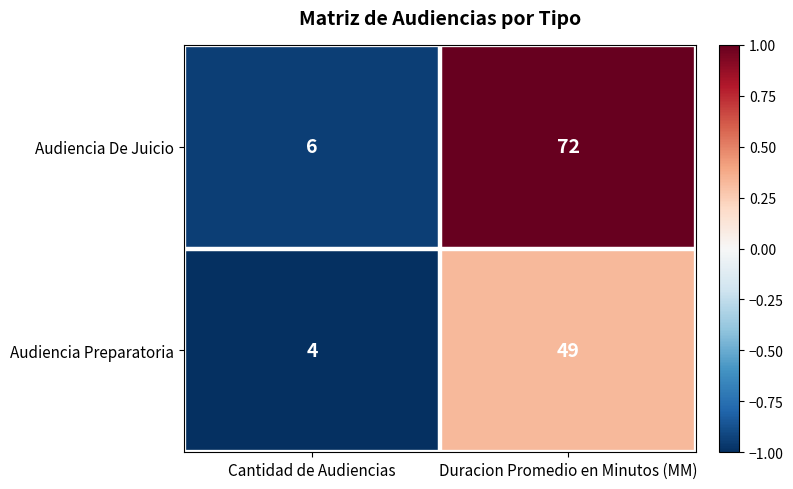

What is the sum of the Audiencia Preparatoria values at Cantidad de Audiencias and Duracion Promedio en Minutos (MM)?

53